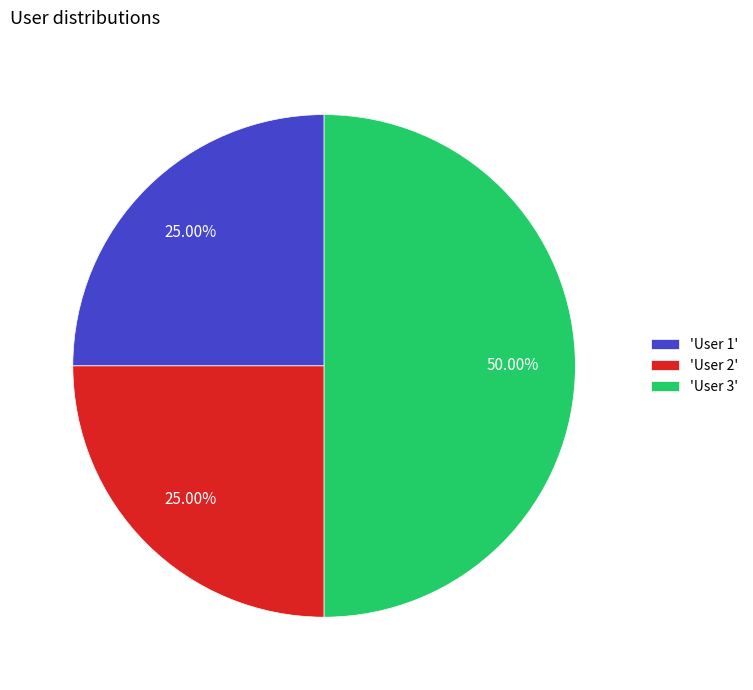

Approximately how many times larger is the value at 'User 3' compared to 'User 1'?

2.0